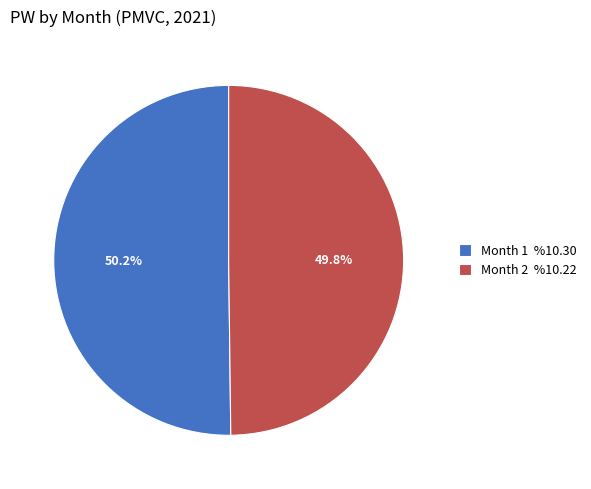

Approximately how many times larger is the value at Month 1 %10.30 compared to Month 2 %10.22?

1.0